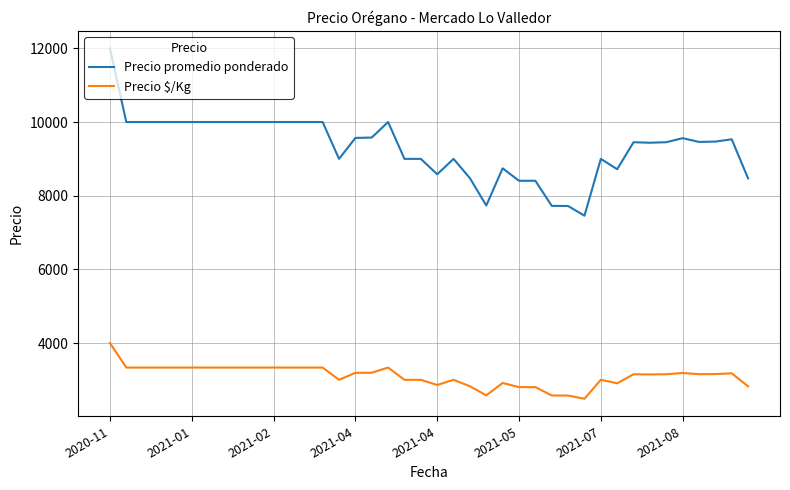

Rank the series by their average value, from lowest to highest.

Precio $/Kg, Precio promedio ponderado